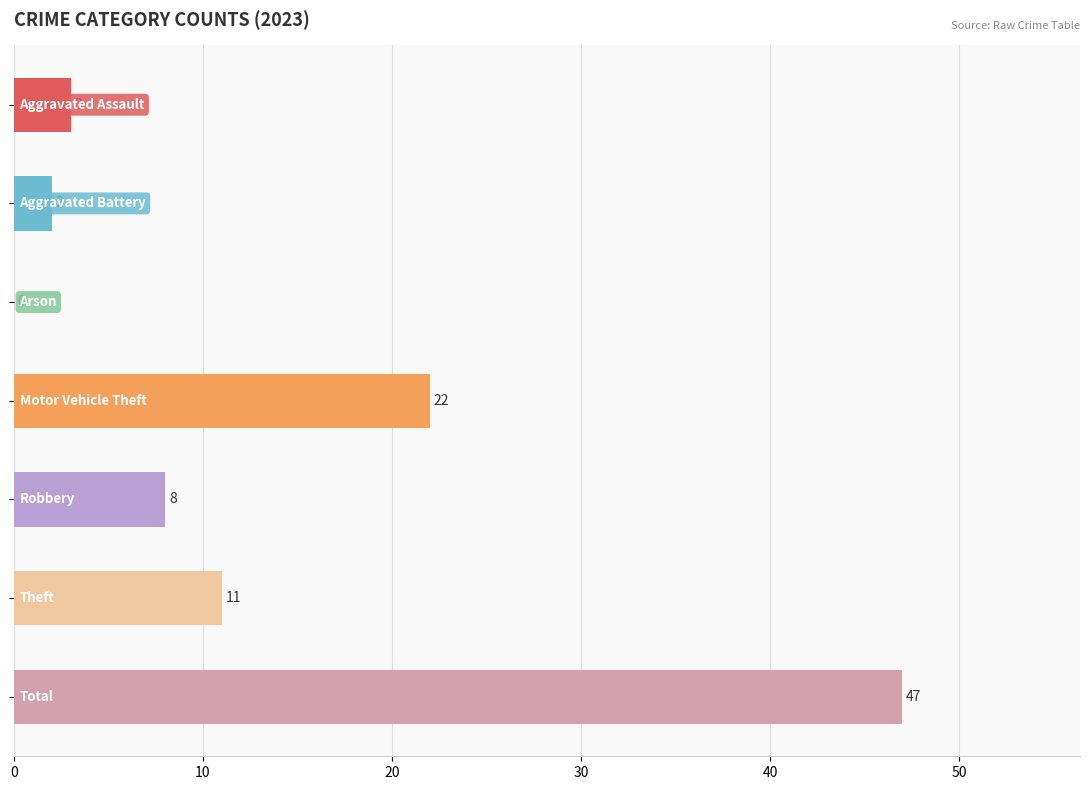

What is the maximum value shown in the chart?

47